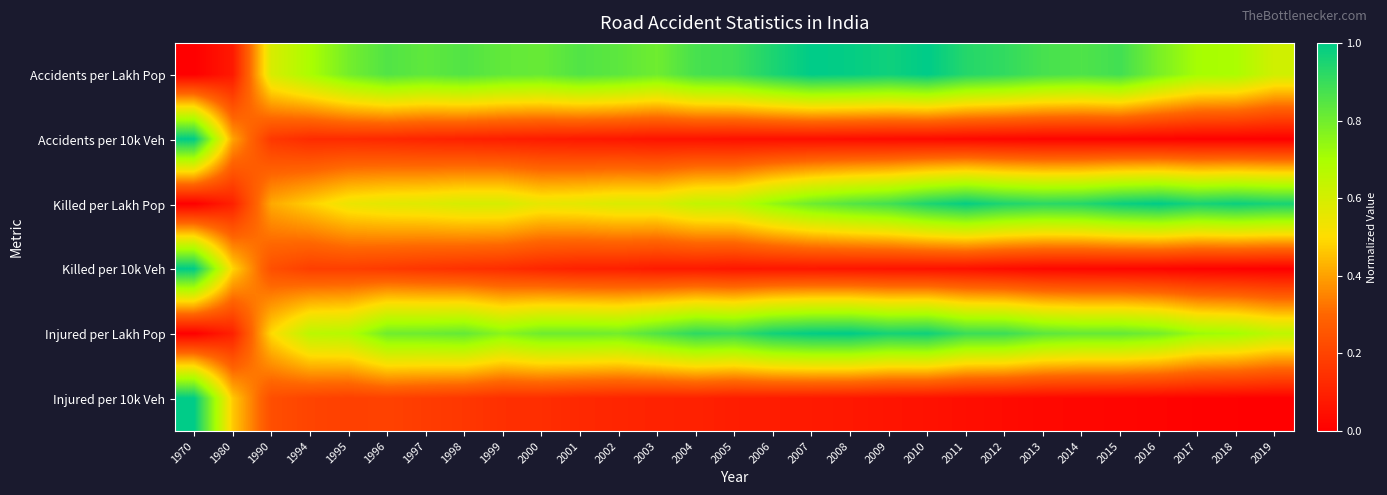

Reading left to right, what are all the values shown in this chart?

Accidents per Lakh Pop: 1970=0.0	1980=0.1	1990=0.6	1994=0.7	1995=0.8	1996=0.9	1997=0.8	1998=0.9	1999=0.8	2000=0.8	2001=0.9	2002=0.8	2003=0.8	2004=0.9	2005=0.9	2006=0.9	2007=1.0	2008=1.0	2009=1.0	2010=1.0	2011=0.9	2012=0.9	2013=0.9	2014=0.9	2015=0.9	2016=0.8	2017=0.7	2018=0.7	2019=0.6
Accidents per 10k Veh: 1970=1.0	1980=0.4	1990=0.2	1994=0.1	1995=0.1	1996=0.1	1997=0.1	1998=0.1	1999=0.1	2000=0.1	2001=0.1	2002=0.1	2003=0.1	2004=0.1	2005=0.0	2006=0.0	2007=0.0	2008=0.0	2009=0.0	2010=0.0	2011=0.0	2012=0.0	2013=0.0	2014=0.0	2015=0.0	2016=0.0	2017=0.0	2018=0.0	2019=0.0
Killed per Lakh Pop: 1970=0.0	1980=0.1	1990=0.4	1994=0.5	1995=0.5	1996=0.6	1997=0.6	1998=0.6	1999=0.6	2000=0.6	2001=0.6	2002=0.6	2003=0.6	2004=0.6	2005=0.7	2006=0.7	2007=0.8	2008=0.8	2009=0.9	2010=0.9	2011=1.0	2012=0.9	2013=0.9	2014=0.9	2015=1.0	2016=1.0	2017=1.0	2018=1.0	2019=1.0
Killed per 10k Veh: 1970=1.0	1980=0.5	1990=0.2	1994=0.2	1995=0.2	1996=0.2	1997=0.2	1998=0.1	1999=0.1	2000=0.1	2001=0.1	2002=0.1	2003=0.1	2004=0.1	2005=0.1	2006=0.1	2007=0.1	2008=0.1	2009=0.1	2010=0.1	2011=0.0	2012=0.0	2013=0.0	2014=0.0	2015=0.0	2016=0.0	2017=0.0	2018=0.0	2019=0.0
Injured per Lakh Pop: 1970=0.0	1980=0.1	1990=0.5	1994=0.7	1995=0.7	1996=0.8	1997=0.8	1998=0.8	1999=0.8	2000=0.8	2001=0.8	2002=0.8	2003=0.9	2004=0.9	2005=0.9	2006=1.0	2007=1.0	2008=1.0	2009=1.0	2010=1.0	2011=0.9	2012=0.9	2013=0.8	2014=0.8	2015=0.8	2016=0.8	2017=0.7	2018=0.7	2019=0.7
Injured per 10k Veh: 1970=1.0	1980=0.5	1990=0.2	1994=0.2	1995=0.2	1996=0.2	1997=0.2	1998=0.2	1999=0.1	2000=0.1	2001=0.1	2002=0.1	2003=0.1	2004=0.1	2005=0.1	2006=0.1	2007=0.1	2008=0.1	2009=0.1	2010=0.1	2011=0.0	2012=0.0	2013=0.0	2014=0.0	2015=0.0	2016=0.0	2017=0.0	2018=0.0	2019=0.0